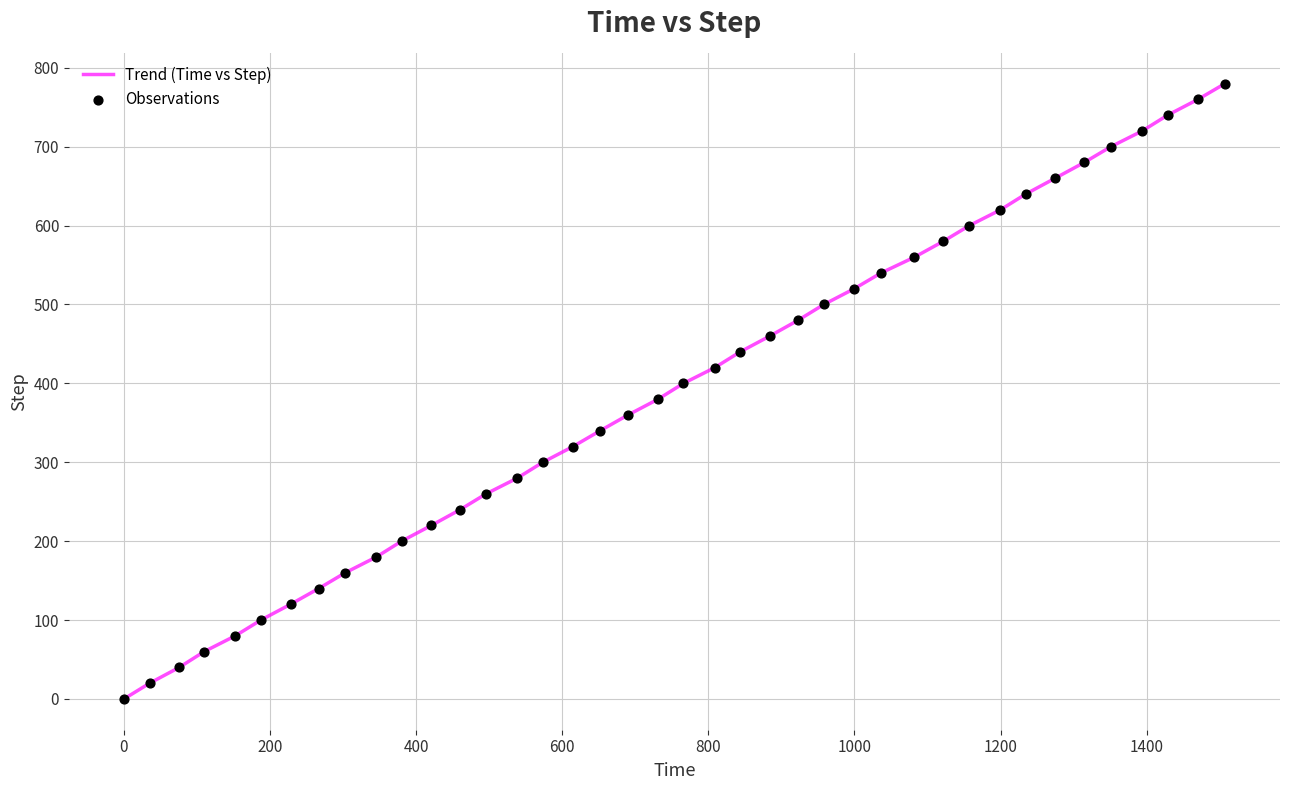

What is the difference between the maximum and minimum values?

780